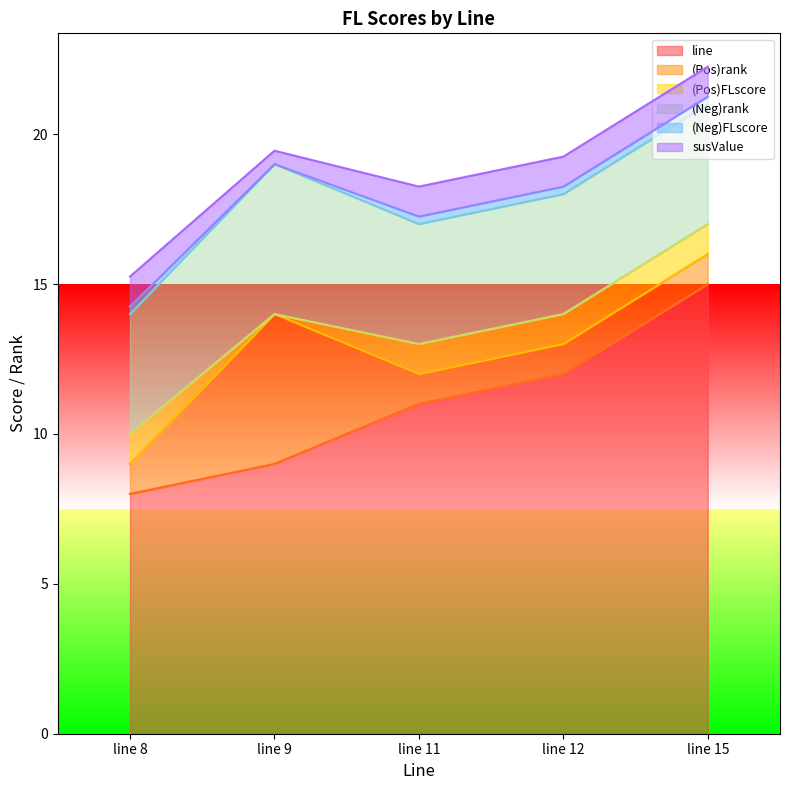

What is the value of the susValue point at the 5th from the left?

1.0